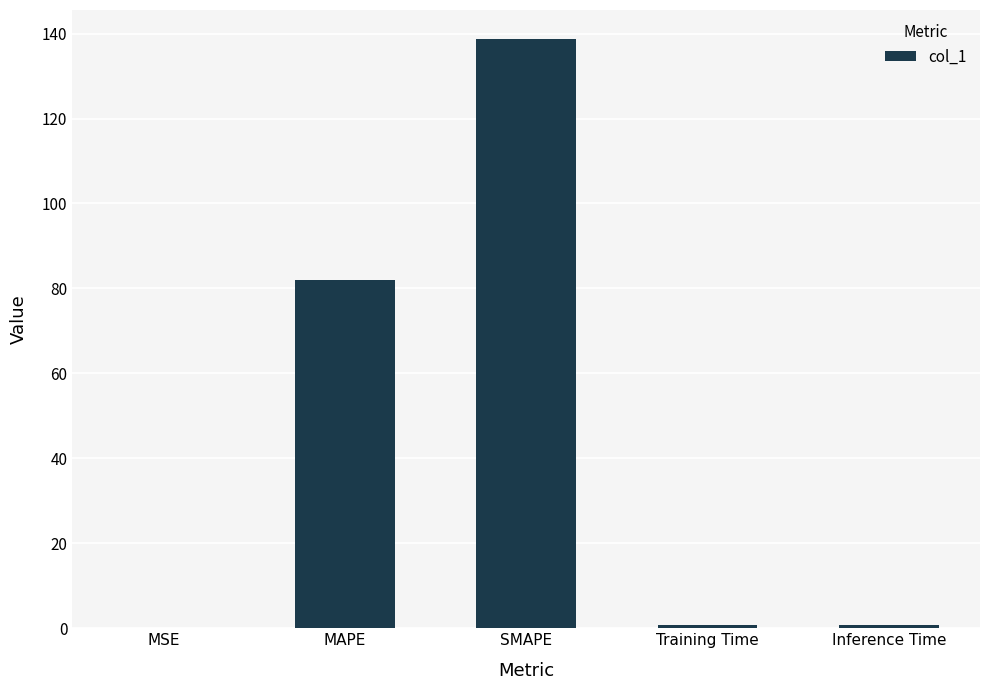

The value at MSE is 0.0. True or false?

True